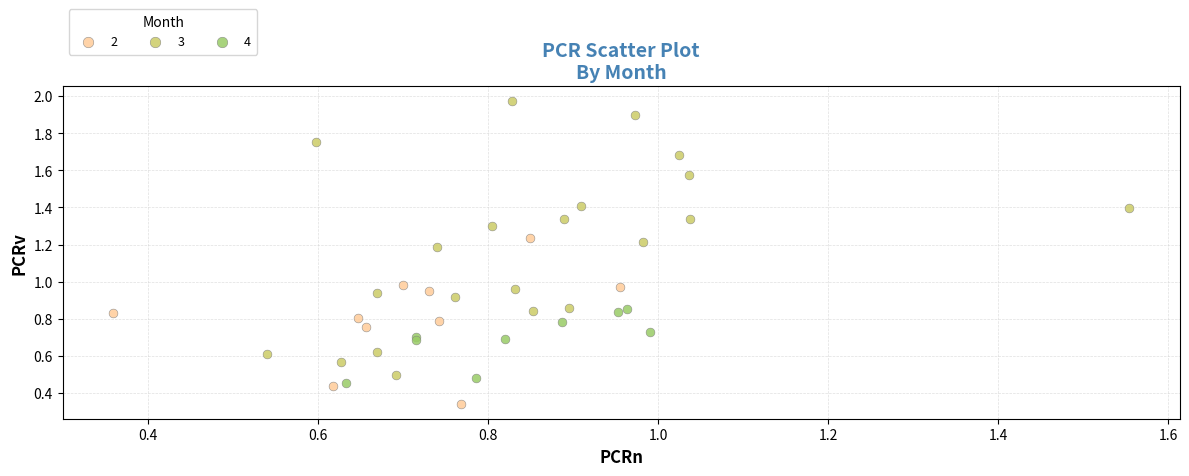

Which series reaches the maximum Y coordinate?

3